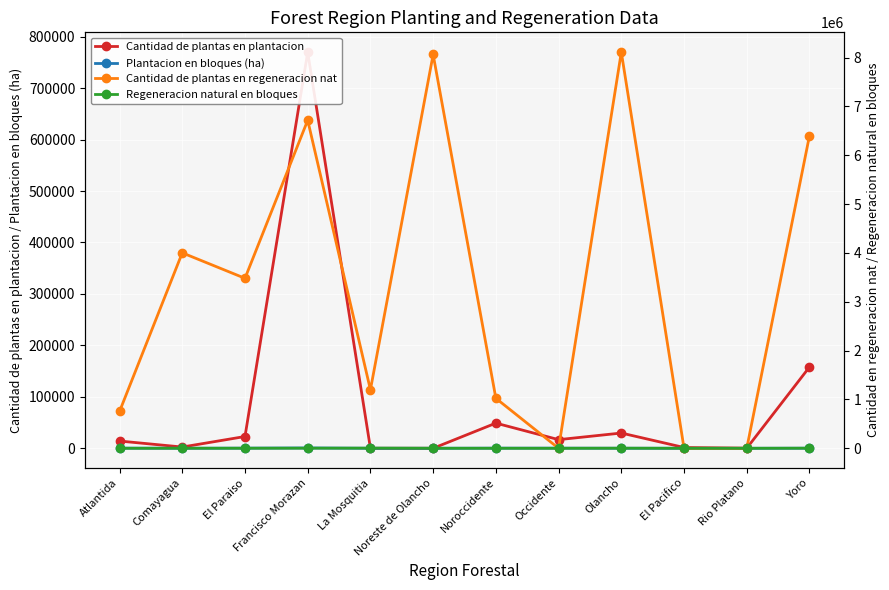

Reading left to right, what are all the values shown in this chart?

Cantidad de plantas en plantacion: 14075	2404	22882	769953	0	0	48884	16773	29616	1500	134	157927
Plantacion en bloques (ha): 262	12	231	609	0	0	229	238	53	10	2	148
Cantidad de plantas en regeneracion nat: 753850	4002187	3480577	6716863	1197608	8063525	1023329	0	8111807	0	0	6400640
Regeneracion natural en bloques: 152	1068	1303	2014	3225	706	337	0	2019	0	0	1953